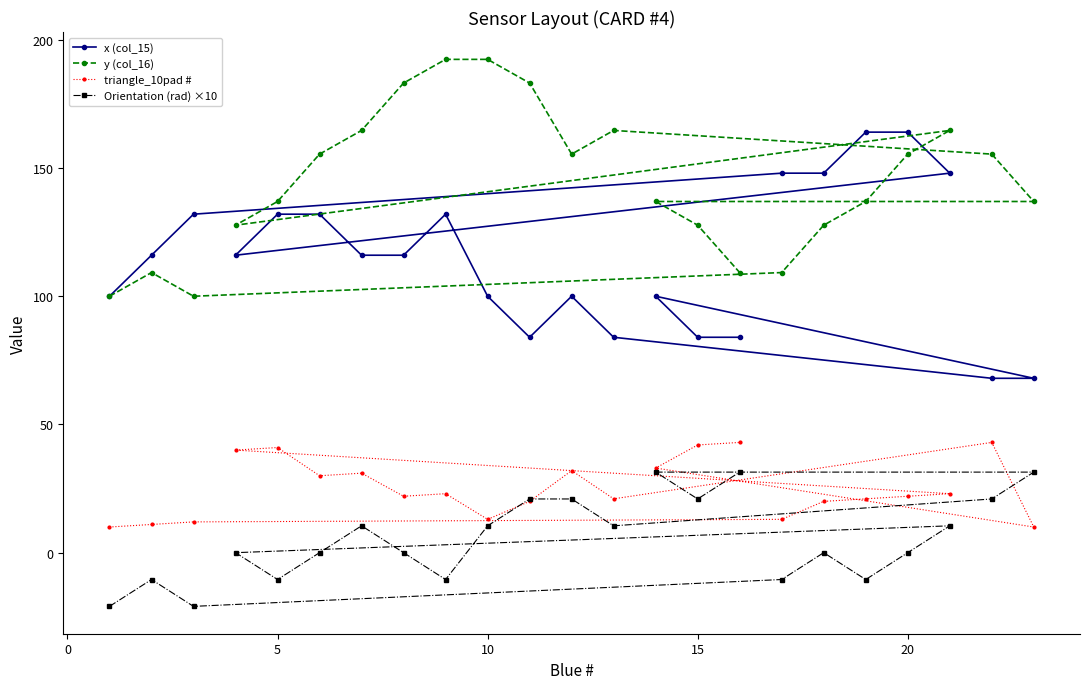

Which series has the widest spread of values?

x (col_15)